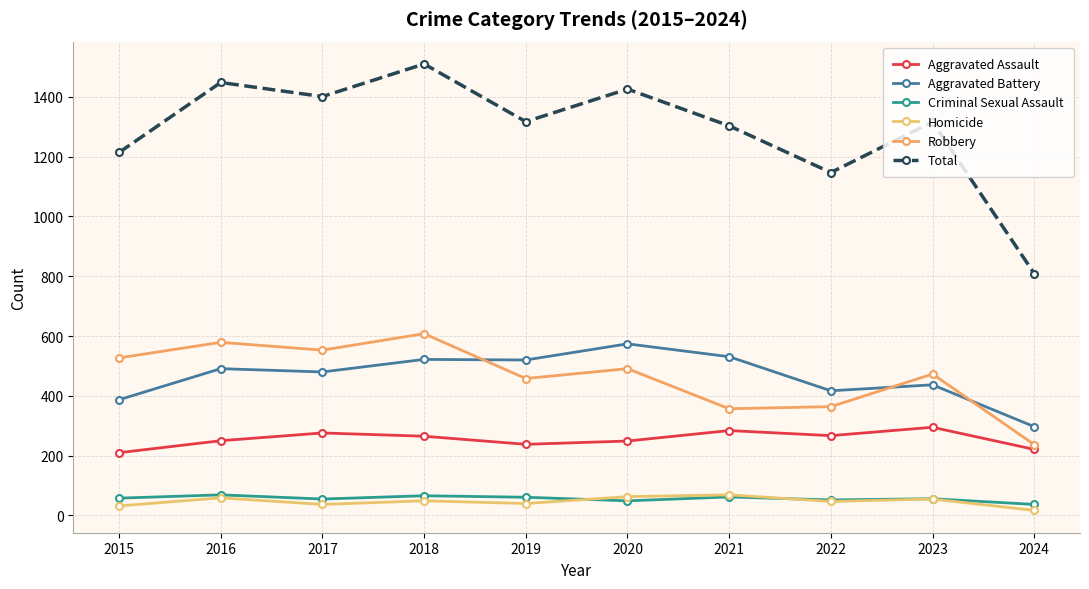

True or false: Criminal Sexual Assault has more than 1 interior local peaks.

True